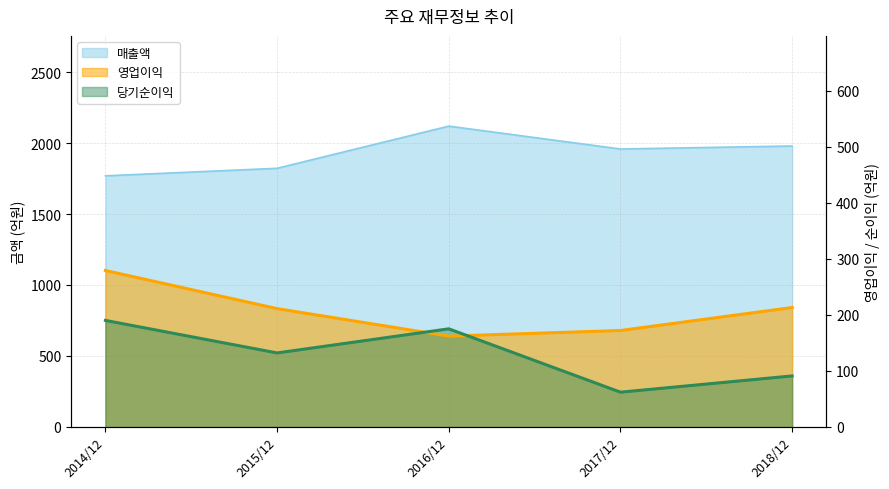

What is the sum of all 영업이익 values?

1037